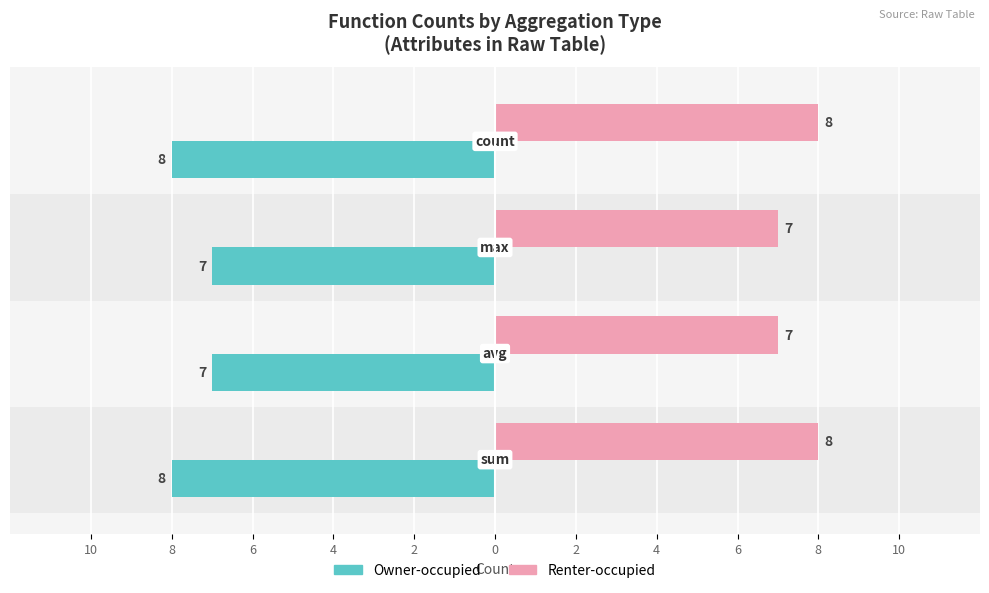

What are all the series names shown in the legend?

Owner-occupied, Renter-occupied